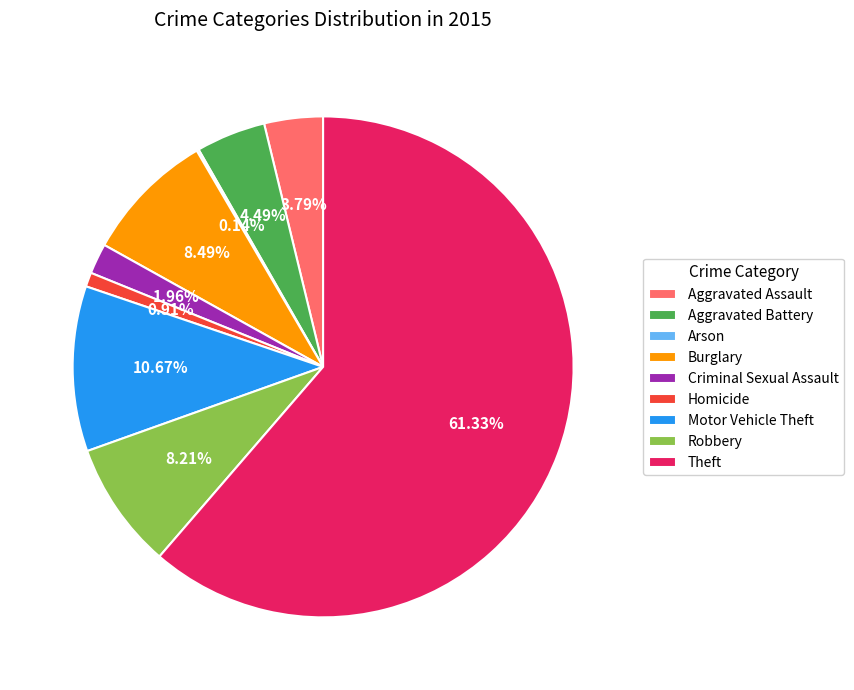

Is it true that Burglary is 1% of the pie?

False